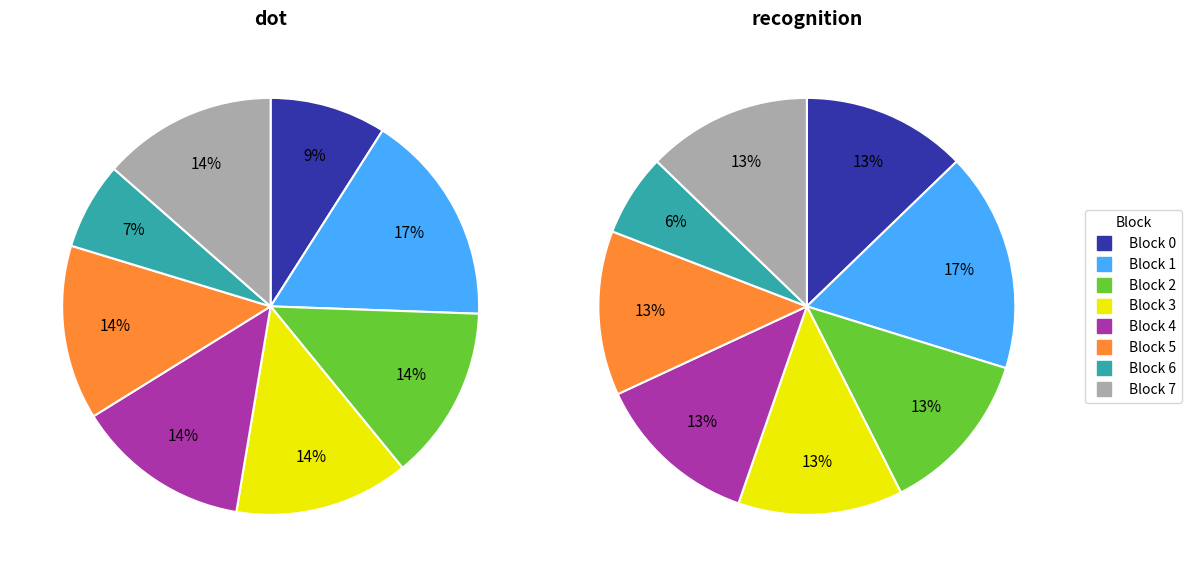

Which slice is the smallest?

6